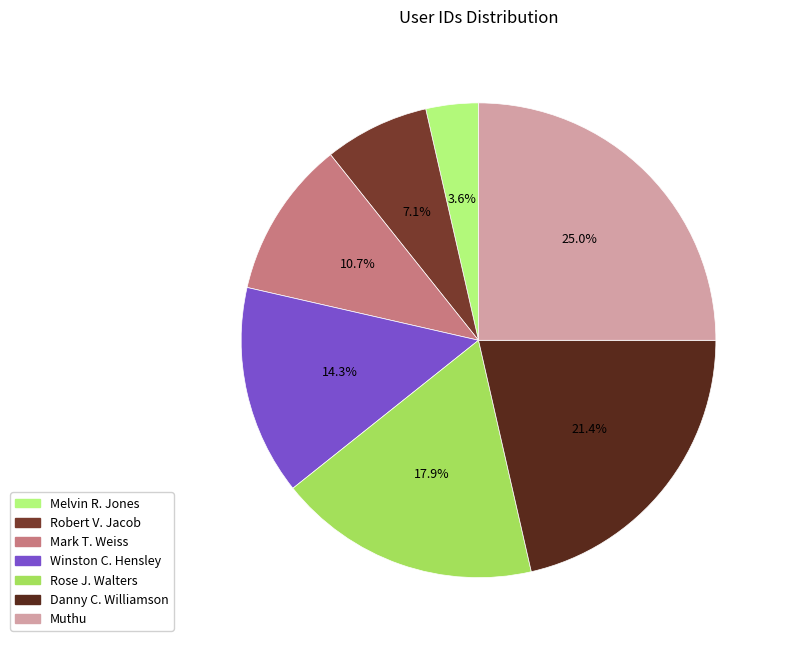

To the nearest percent, what is the combined percentage of Robert V. Jacob and Melvin R. Jones?

11%